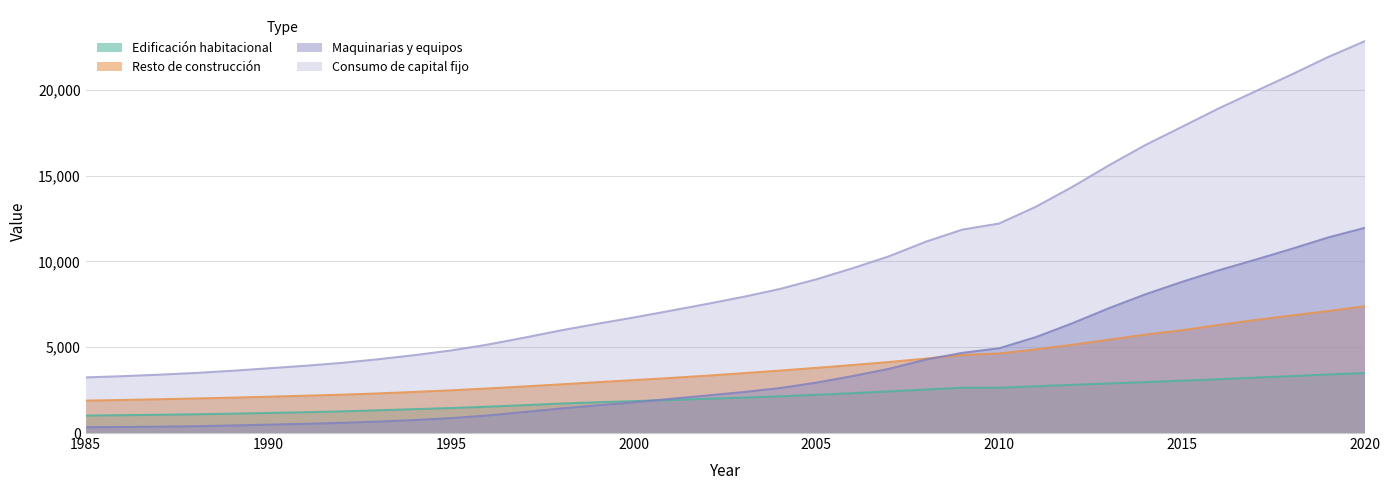

True or false: Maquinarias y equipos has a value of 337 at 1985.

True